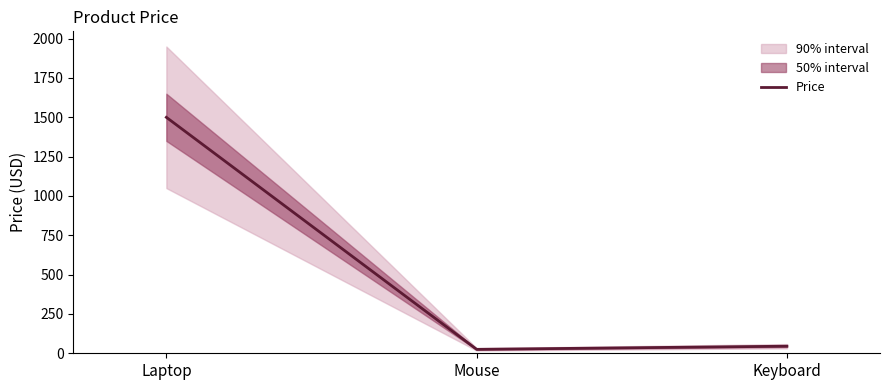

Which category has the highest value across all series?

Laptop